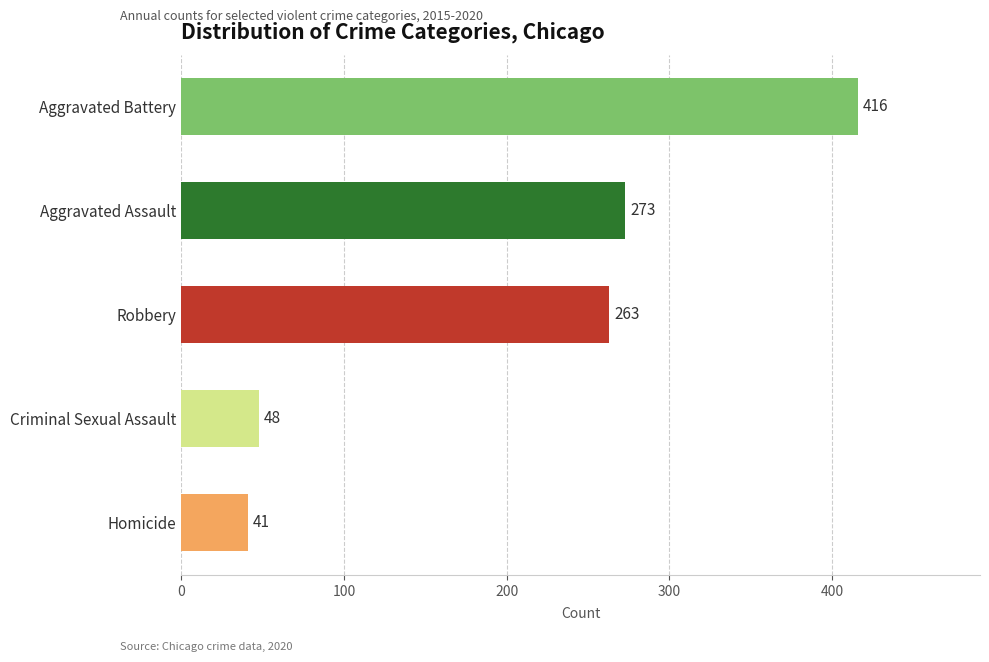

True or false: the data shows 122 at Aggravated Assault.

False